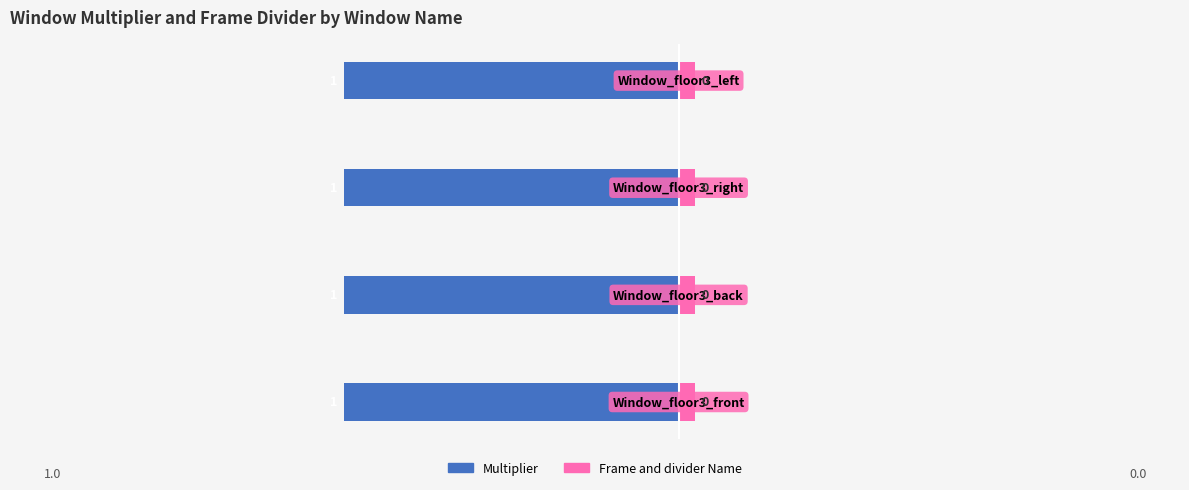

Reading left to right, what are all the values shown in this chart?

Multiplier: Window_floor3_front=1	Window_floor3_back=1	Window_floor3_right=1	Window_floor3_left=1
Frame and divider Name: Window_floor3_front=0	Window_floor3_back=0	Window_floor3_right=0	Window_floor3_left=0